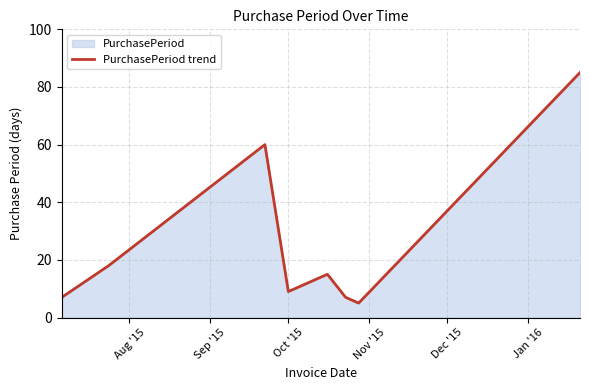

What is the difference between the second highest and second lowest values?

53